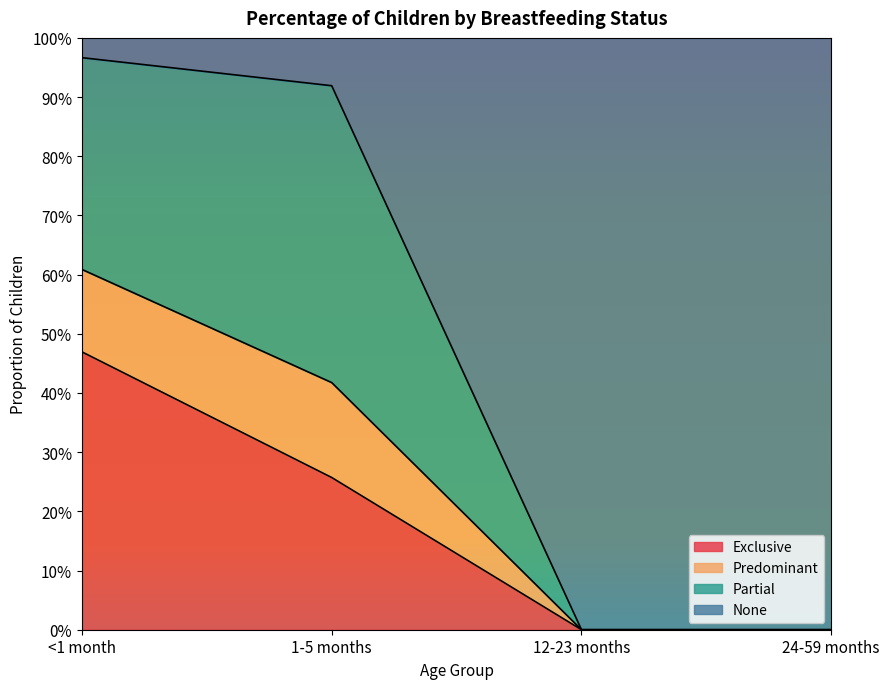

Which label corresponds to the largest value in the chart?

<1 month